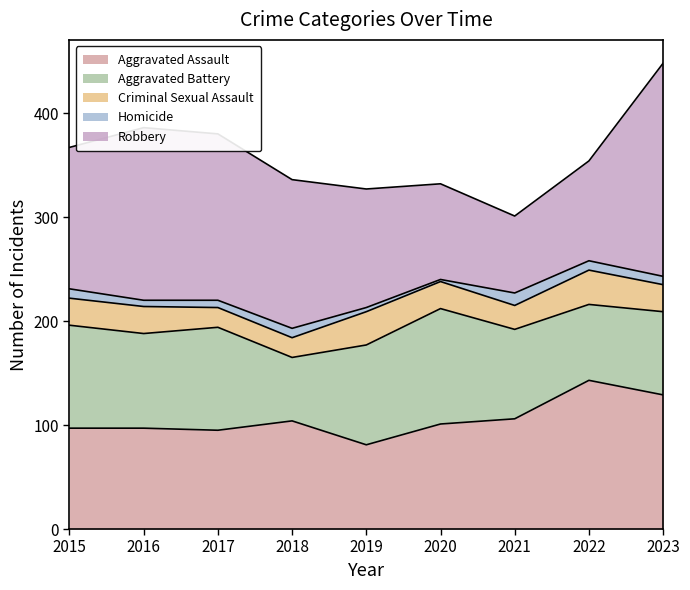

True or false: Aggravated Battery and Homicide cross at least once.

False